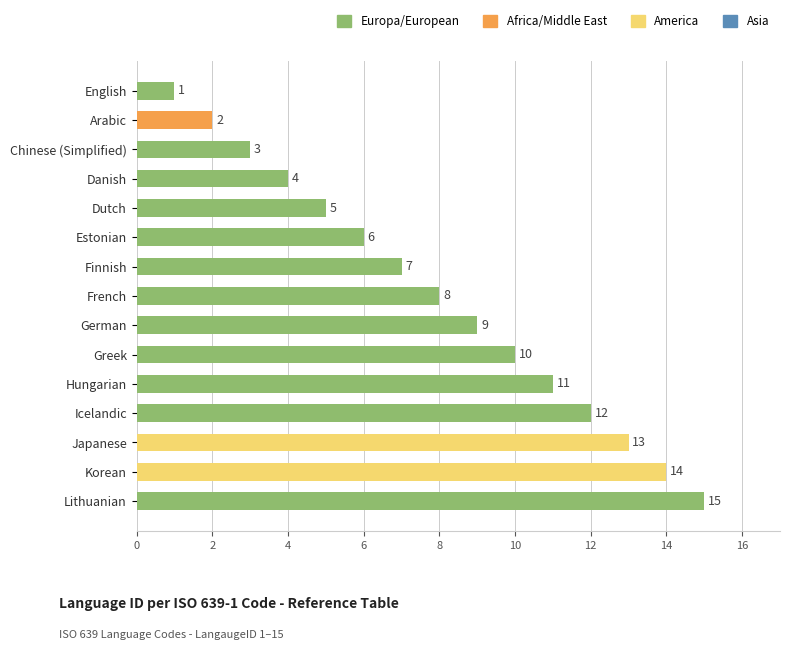

Reading bottom to top, what are all the values shown in this chart?

15	14	13	12	11	10	9	8	7	6	5	4	3	2	1